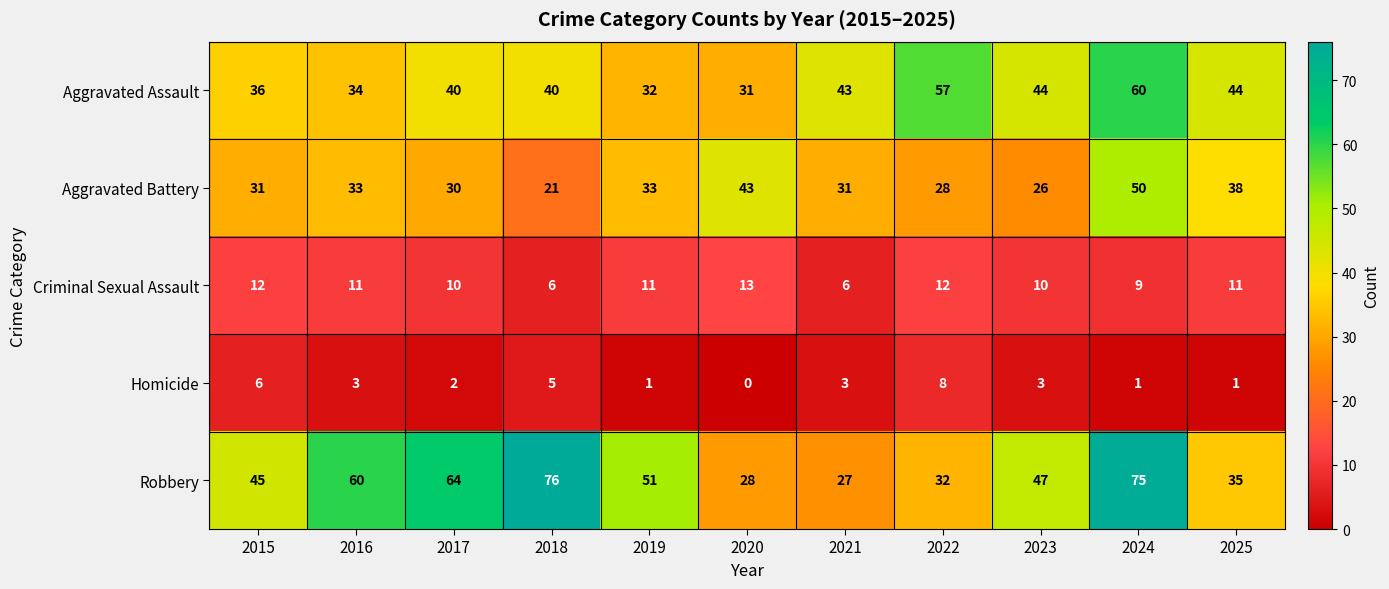

Which series has the largest total across all categories?

Robbery